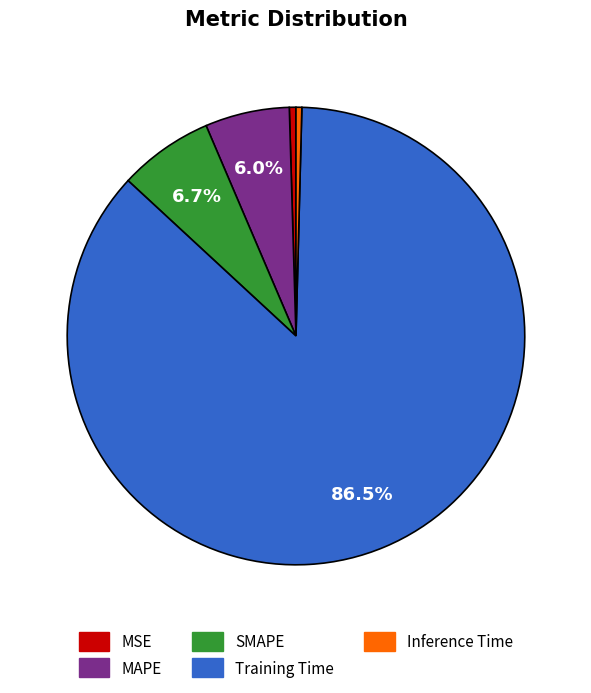

True or false: MSE accounts for 0% of the total.

True